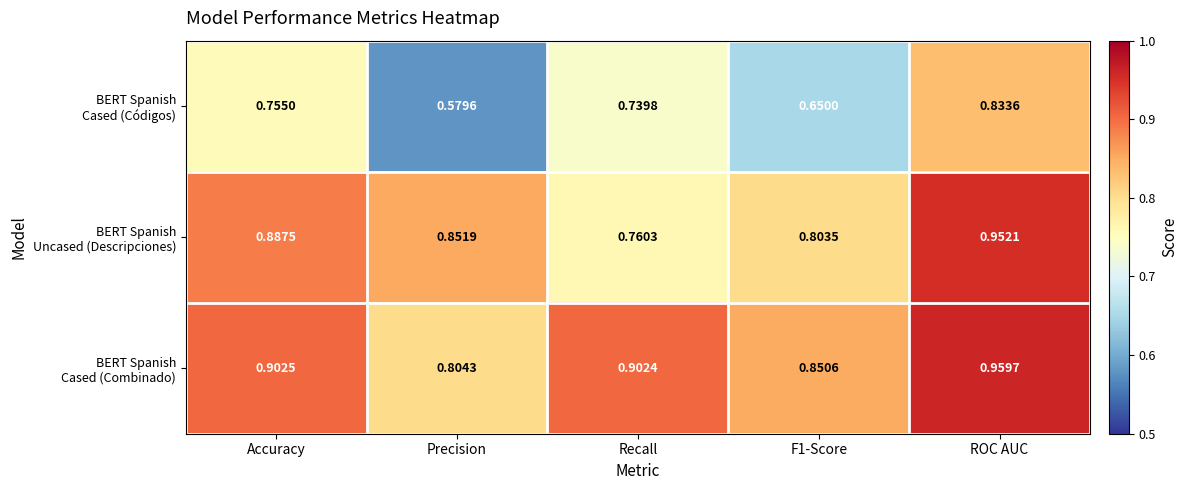

At which category is the sum across all series the highest?

ROC AUC